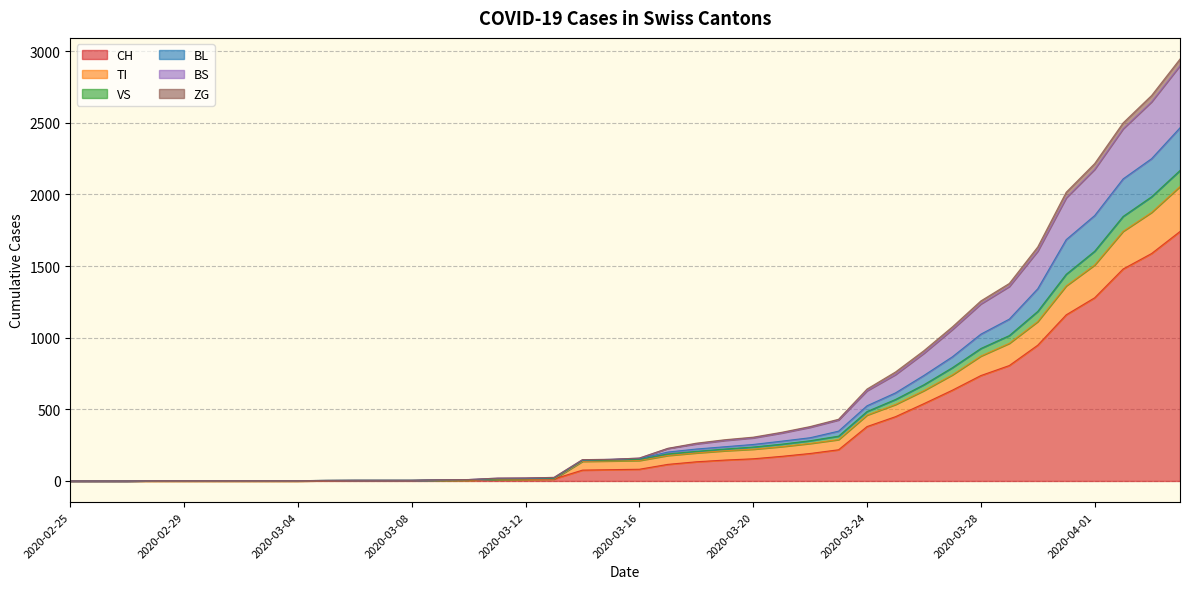

What are all the series names shown in the legend?

CH, TI, VS, BL, BS, ZG